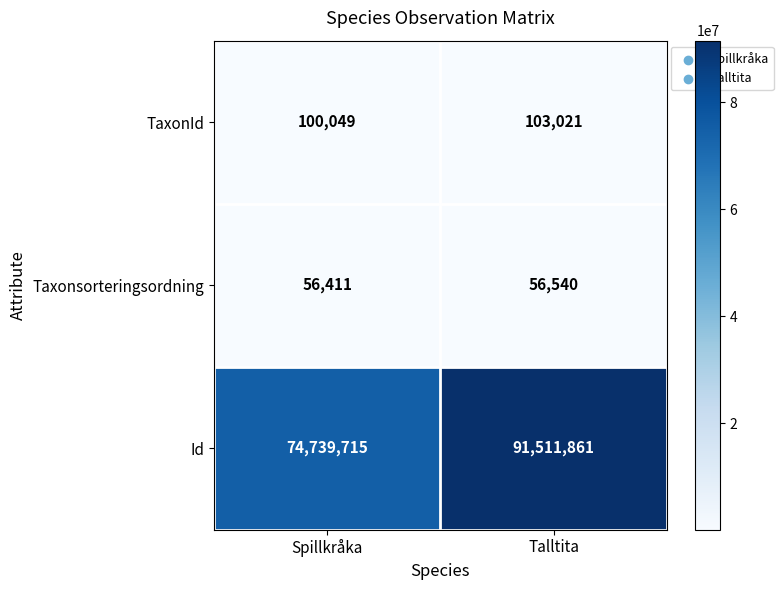

List the series in order of their peak value, lowest first.

Taxonsorteringsordning, TaxonId, Id